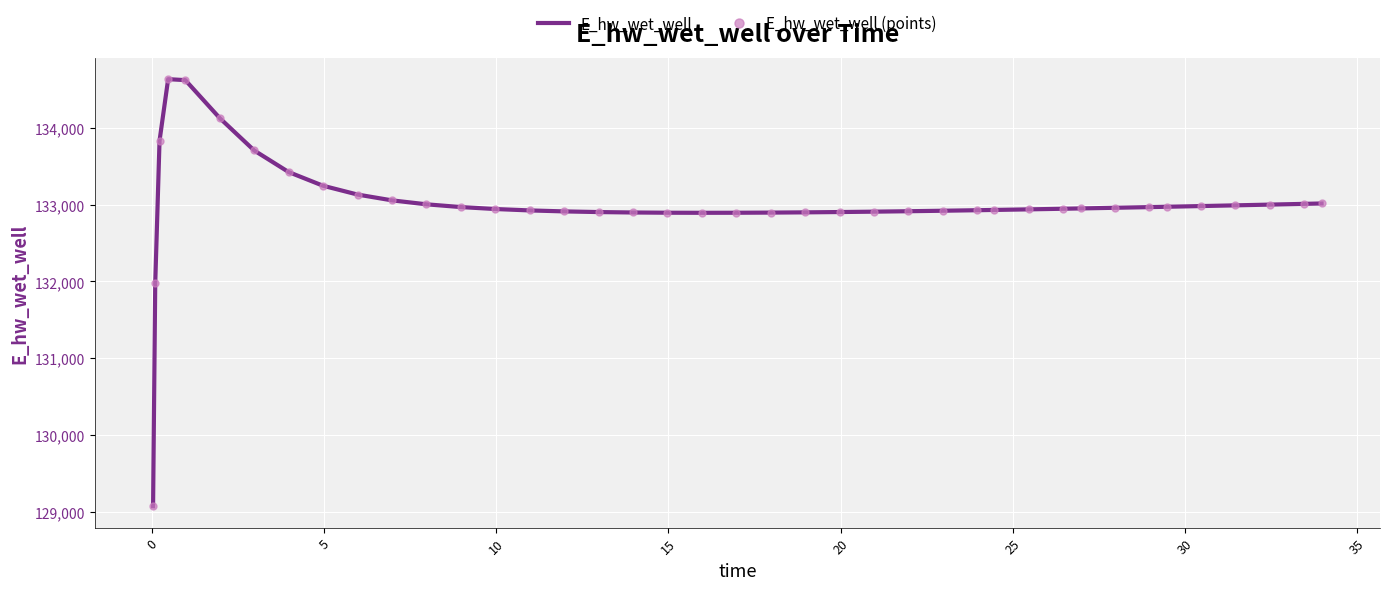

What is the difference between the maximum and minimum values in the E_hw_wet_well series?

5560.7